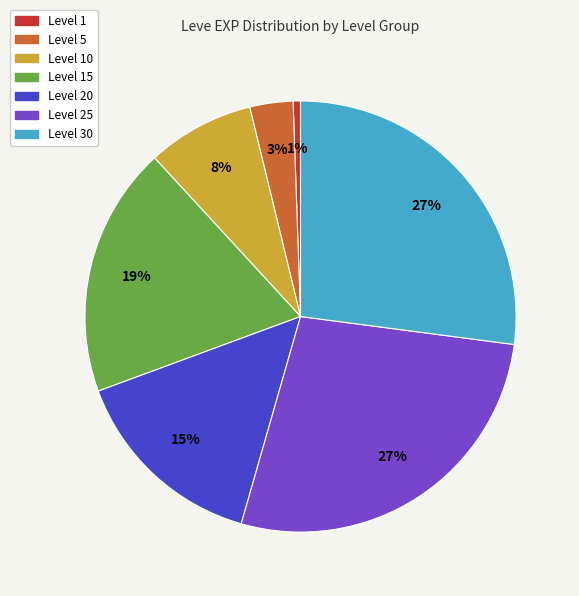

Does any single category account for the majority?

No